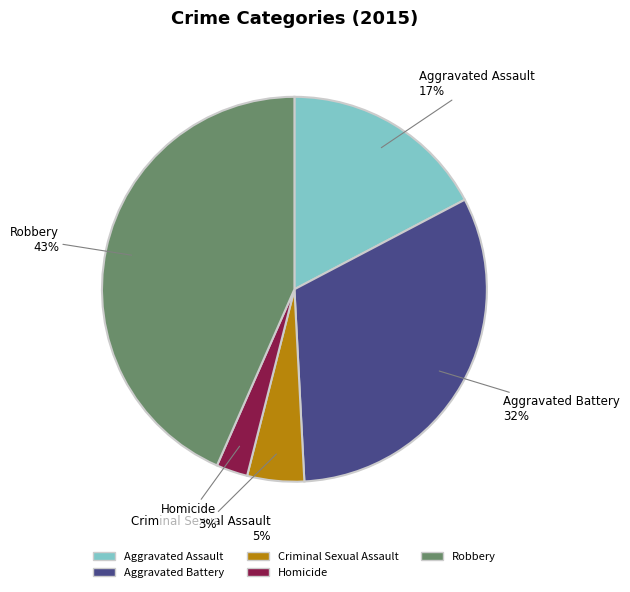

Do Aggravated Assault and Aggravated Battery together represent more than half of the pie?

No